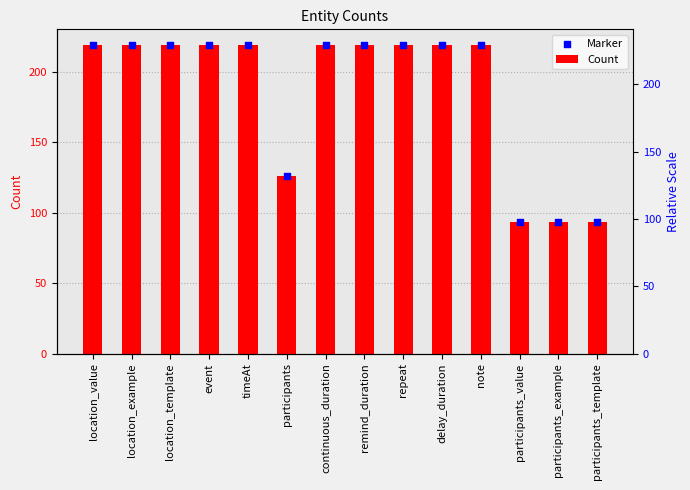

Is the value of Marker at location_example greater than the value of Count at participants_template?

Yes